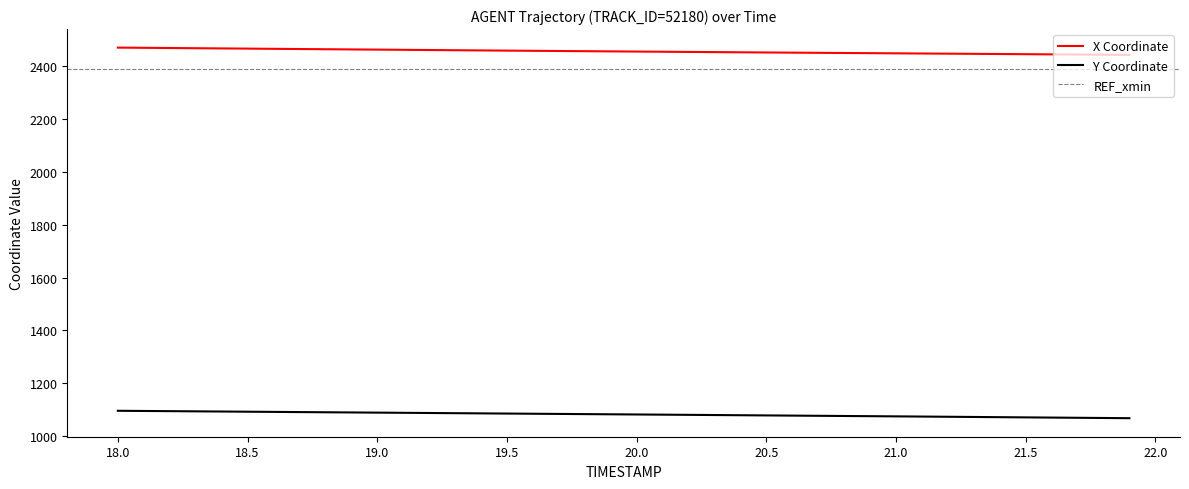

Which series has the largest total across all categories?

X